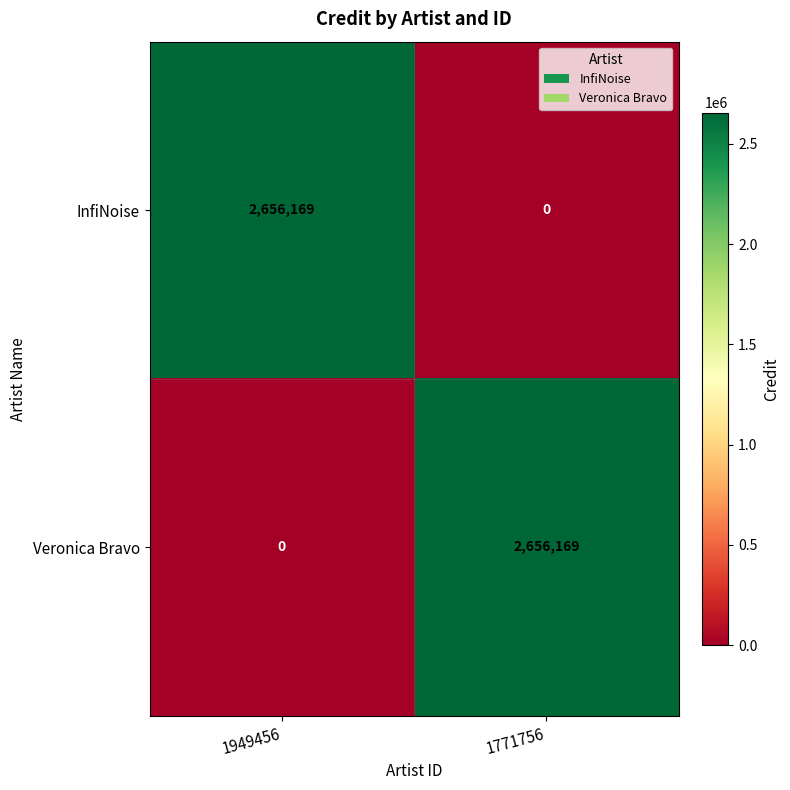

The InfiNoise series shows 887443 at 1949456. True or false?

False